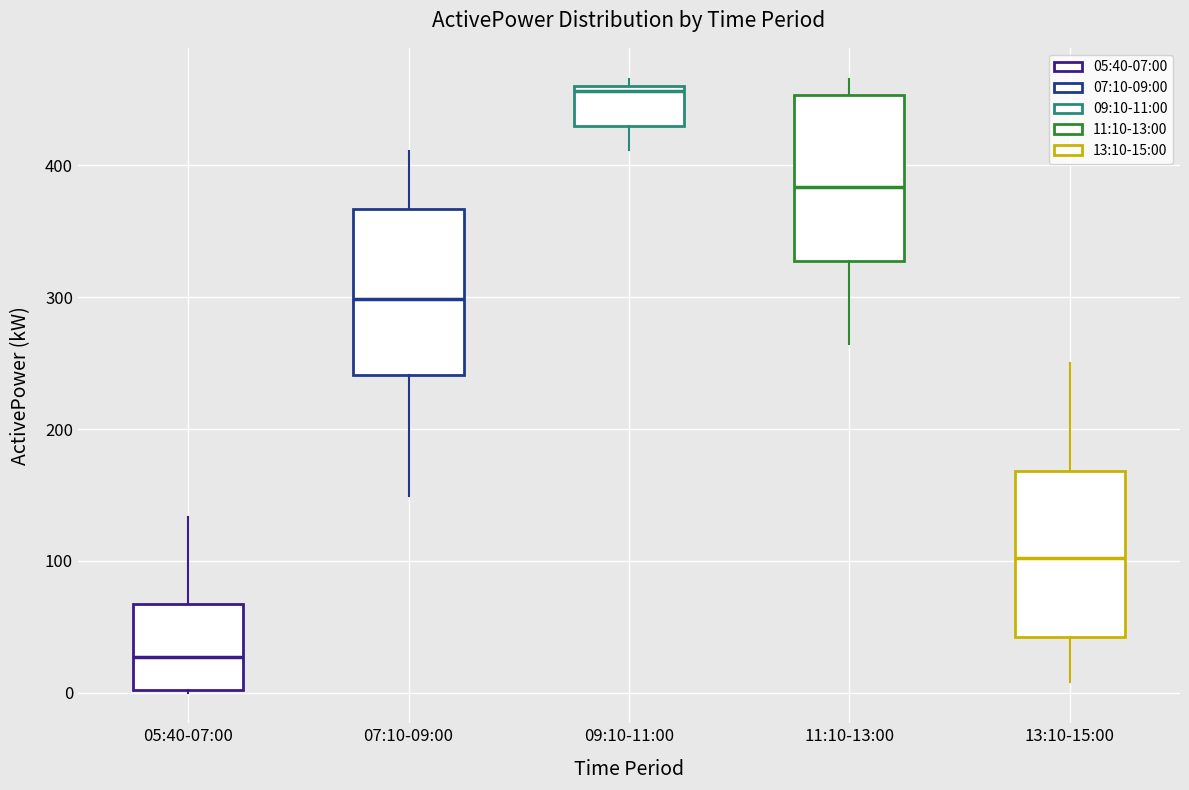

Which box's median line is the highest?

09:10-11:00